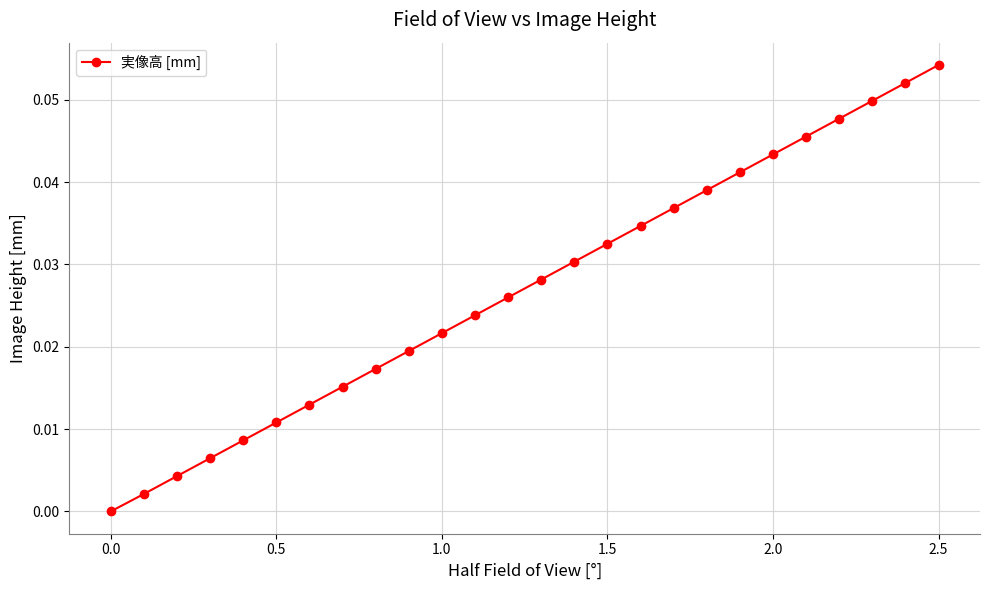

True or false: the data has more than 2 interior local peaks.

False